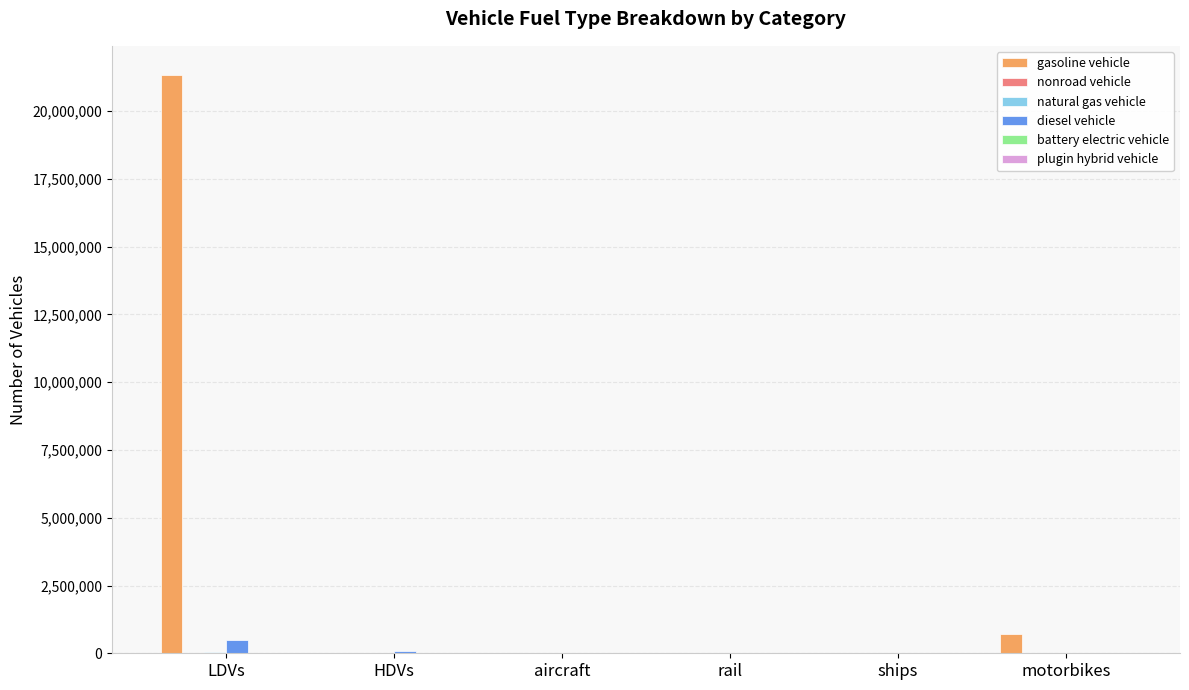

True or false: gasoline vehicle has a value of 21342136.3 at LDVs.

True